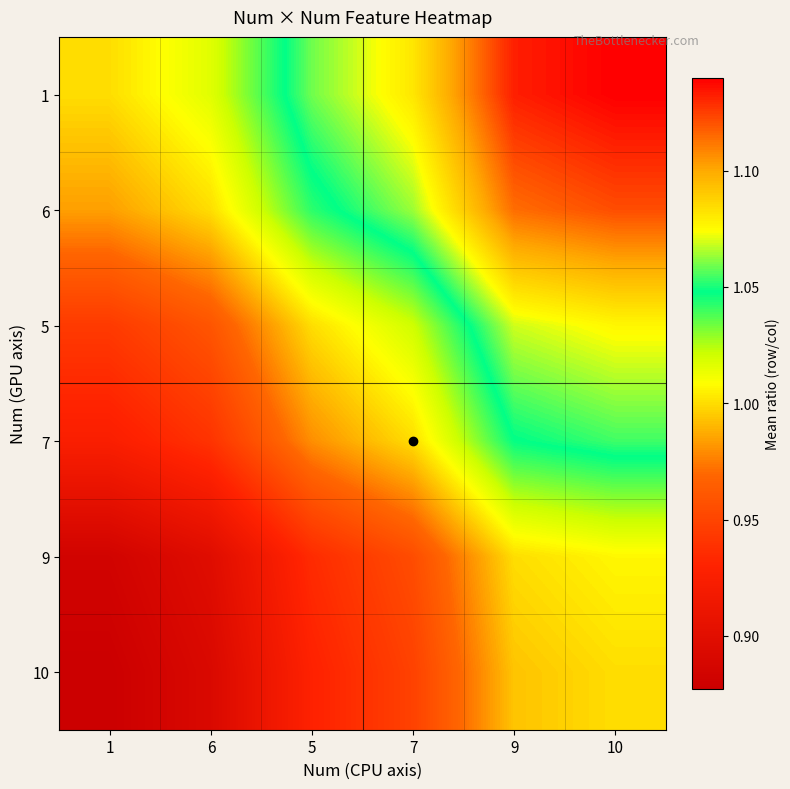

What is the total value across all series at 10?

6.4